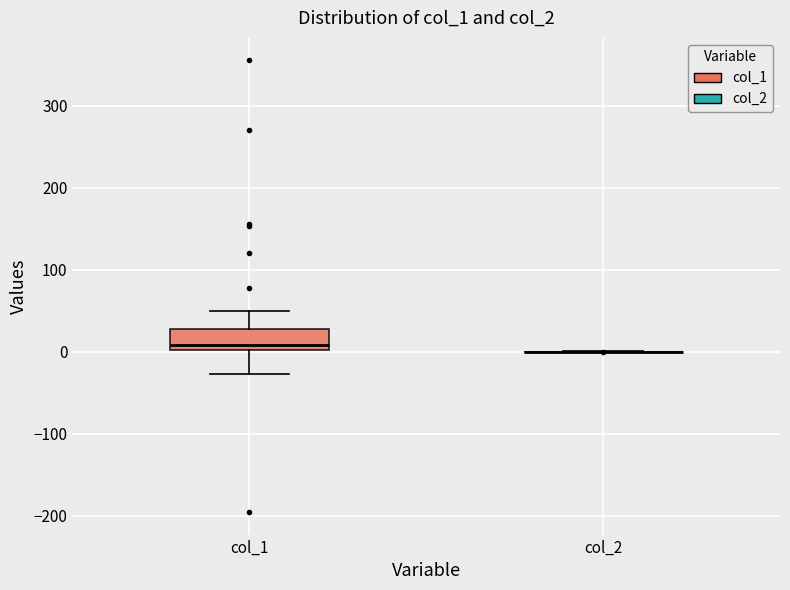

Where does the upper whisker of the box for col_1 end on the y-axis? The values are not printed on the chart, so give them approximately, as read against the axis.

50